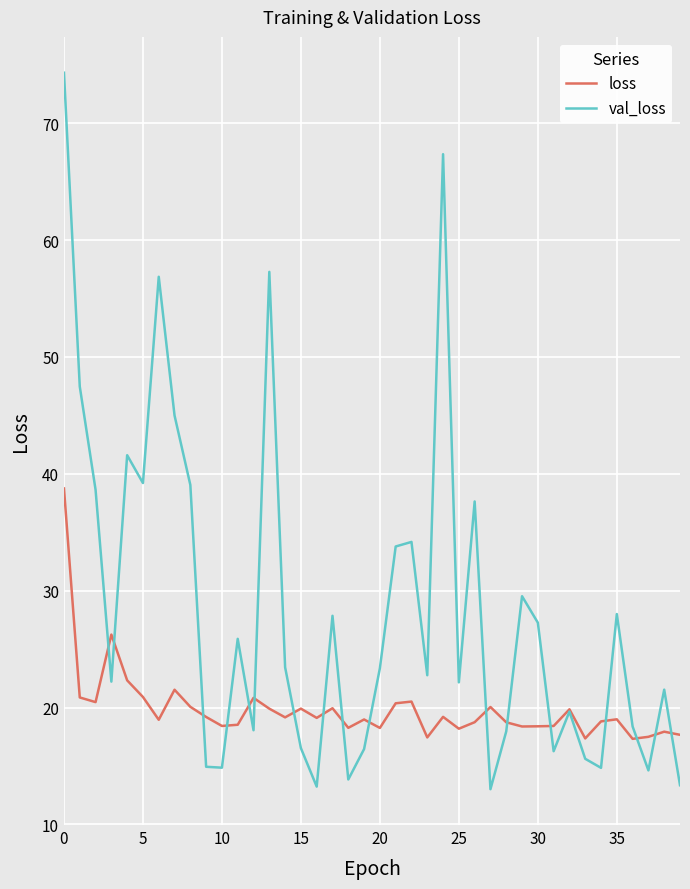

List the series in order of their overall mean, lowest first.

loss, val_loss